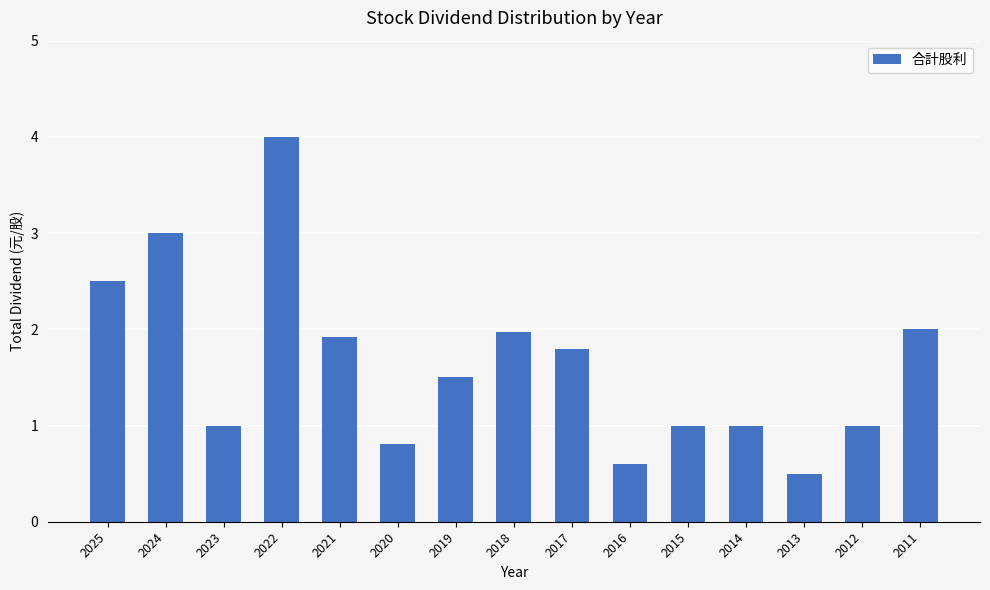

Approximately how many times larger is the value at 2014 compared to 2018?

0.5